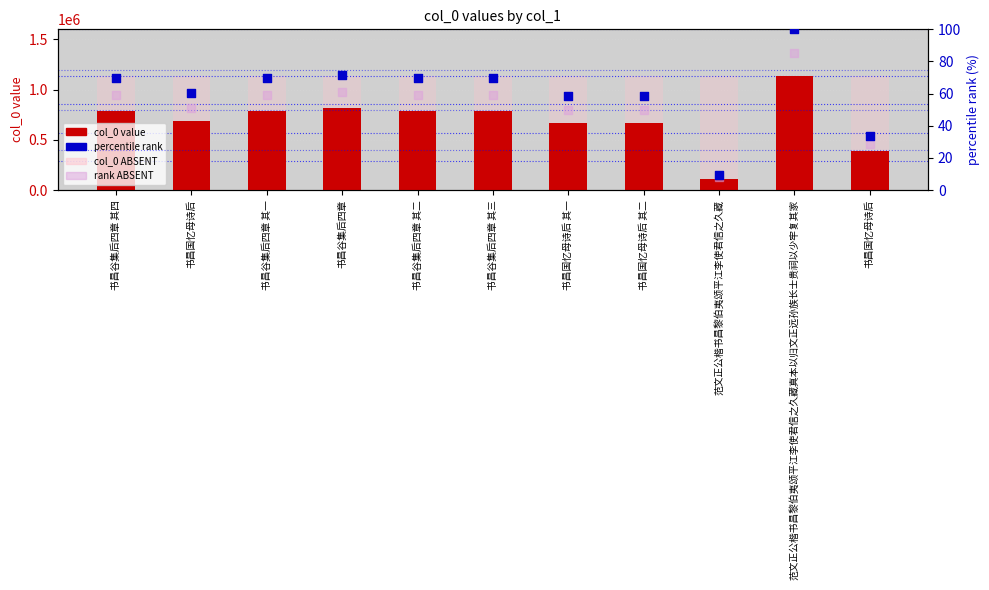

Which series has the largest Y range (max minus min)?

col_0 value